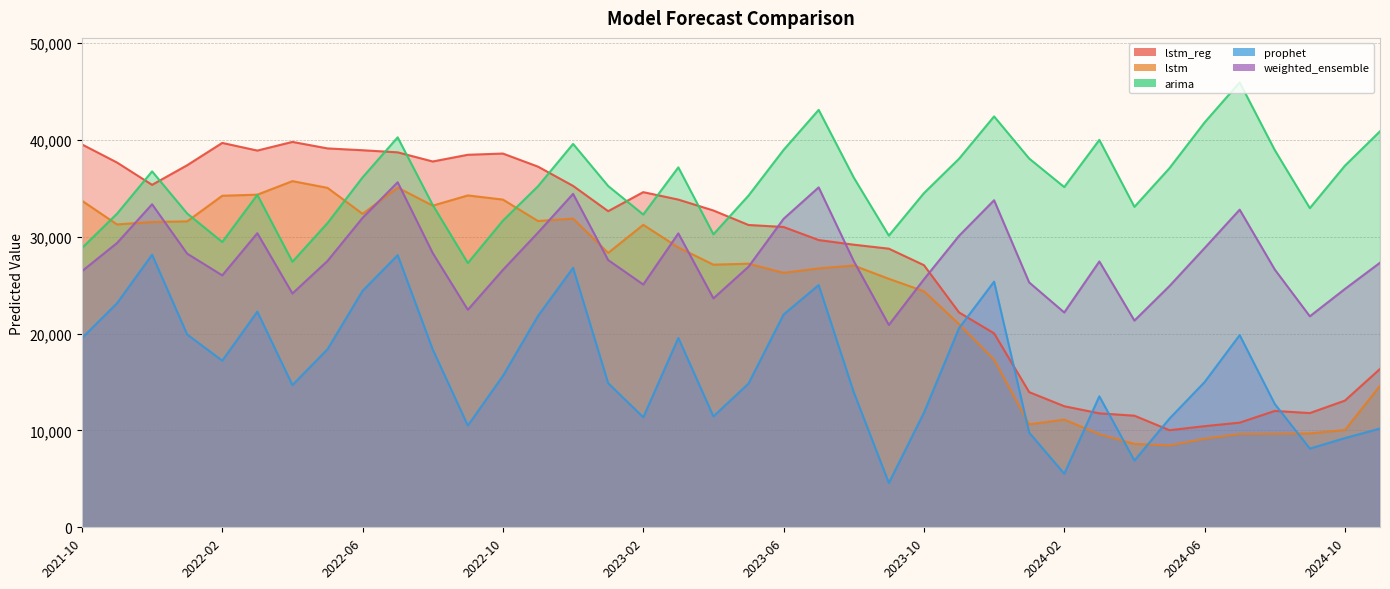

Does the chart display data point markers on the line(s)?

No